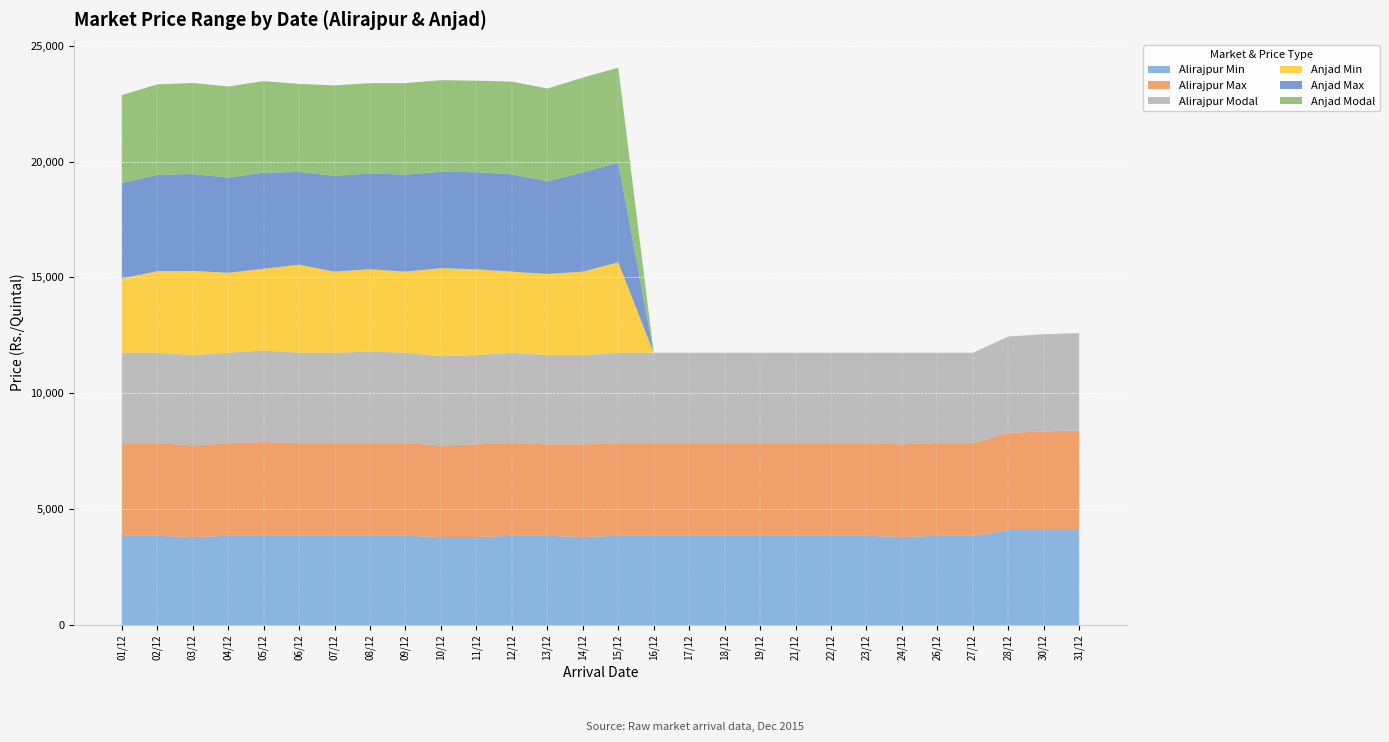

Reading left to right, transcribe all the data shown in this chart.

Alirajpur Min: 01/12=3850	02/12=3850	03/12=3800	04/12=3850	05/12=3850	06/12=3850	07/12=3850	08/12=3850	09/12=3850	10/12=3800	11/12=3800	12/12=3850	13/12=3850	14/12=3800	15/12=3850	16/12=3850	17/12=3850	18/12=3850	19/12=3850	21/12=3850	22/12=3850	23/12=3850	24/12=3800	26/12=3850	27/12=3850	28/12=4100	30/12=4100	31/12=4100
Alirajpur Max: 01/12=4000	02/12=4000	03/12=3950	04/12=4000	05/12=4050	06/12=4000	07/12=4000	08/12=4000	09/12=4000	10/12=3950	11/12=4000	12/12=4000	13/12=3950	14/12=4000	15/12=4000	16/12=4000	17/12=4000	18/12=4000	19/12=4000	21/12=4000	22/12=4000	23/12=4000	24/12=4000	26/12=4000	27/12=4000	28/12=4200	30/12=4250	31/12=4300
Alirajpur Modal: 01/12=3900	02/12=3900	03/12=3900	04/12=3900	05/12=3950	06/12=3900	07/12=3900	08/12=3950	09/12=3900	10/12=3850	11/12=3850	12/12=3900	13/12=3850	14/12=3850	15/12=3900	16/12=3900	17/12=3900	18/12=3900	19/12=3900	21/12=3900	22/12=3900	23/12=3900	24/12=3950	26/12=3900	27/12=3900	28/12=4150	30/12=4200	31/12=4200
Anjad Min: 01/12=3200	02/12=3520	03/12=3630	04/12=3450	05/12=3525	06/12=3800	07/12=3500	08/12=3555	09/12=3500	10/12=3800	11/12=3700	12/12=3500	13/12=3500	14/12=3600	15/12=3900	16/12=0	17/12=0	18/12=0	19/12=0	21/12=0	22/12=0	23/12=0	24/12=0	26/12=0	27/12=0	28/12=0	30/12=0	31/12=0
Anjad Max: 01/12=4120	02/12=4160	03/12=4180	04/12=4108	05/12=4145	06/12=4000	07/12=4130	08/12=4130	09/12=4185	10/12=4160	11/12=4190	12/12=4200	13/12=4000	14/12=4280	15/12=4300	16/12=0	17/12=0	18/12=0	19/12=0	21/12=0	22/12=0	23/12=0	24/12=0	26/12=0	27/12=0	28/12=0	30/12=0	31/12=0
Anjad Modal: 01/12=3800	02/12=3900	03/12=3930	04/12=3930	05/12=3950	06/12=3800	07/12=3905	08/12=3900	09/12=3950	10/12=3950	11/12=3950	12/12=4000	13/12=4000	14/12=4090	15/12=4100	16/12=0	17/12=0	18/12=0	19/12=0	21/12=0	22/12=0	23/12=0	24/12=0	26/12=0	27/12=0	28/12=0	30/12=0	31/12=0